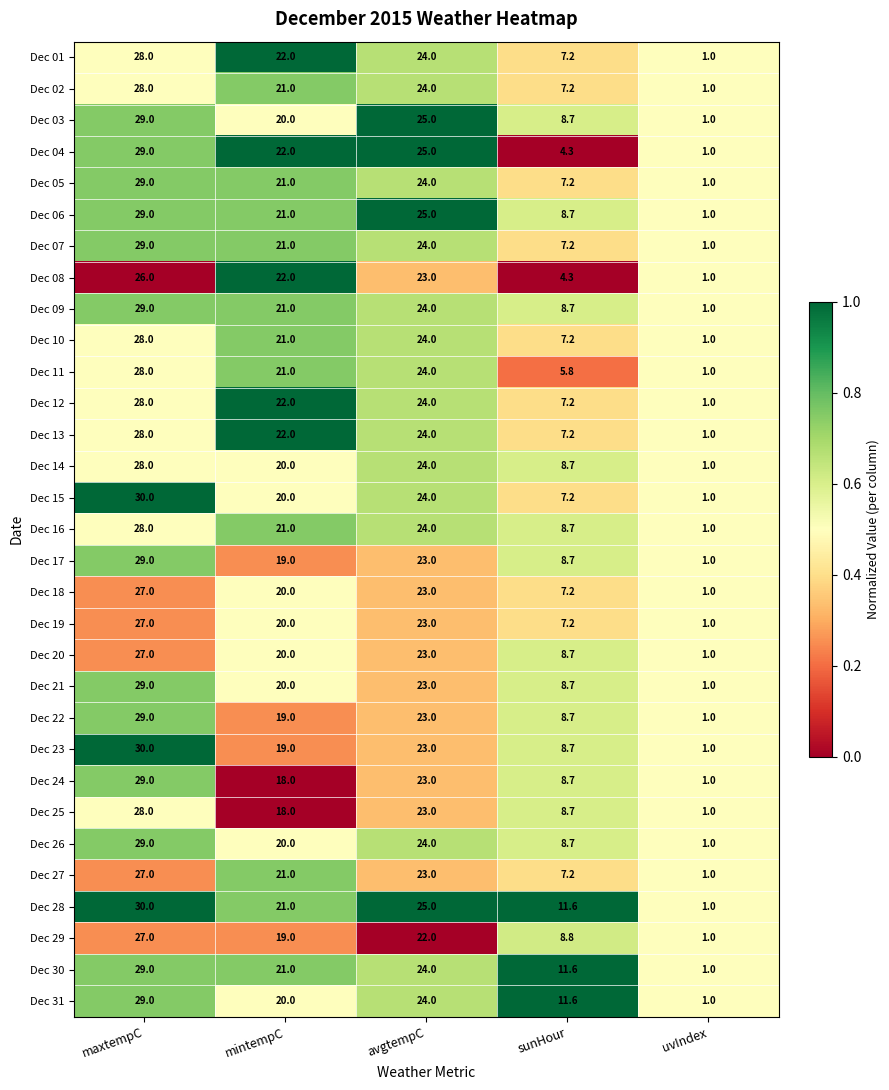

Between avgtempC and sunHour, which series saw the biggest shift?

Dec 04